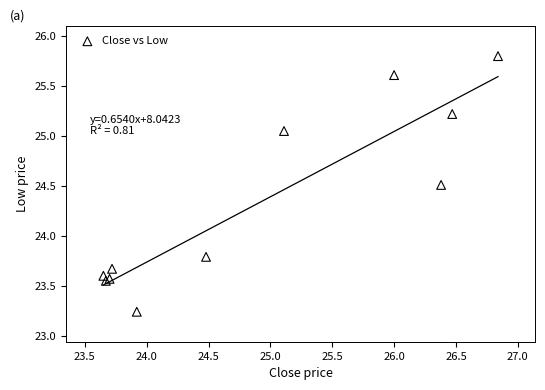

What Y value in the scatter plot is closest to 24?

23.8